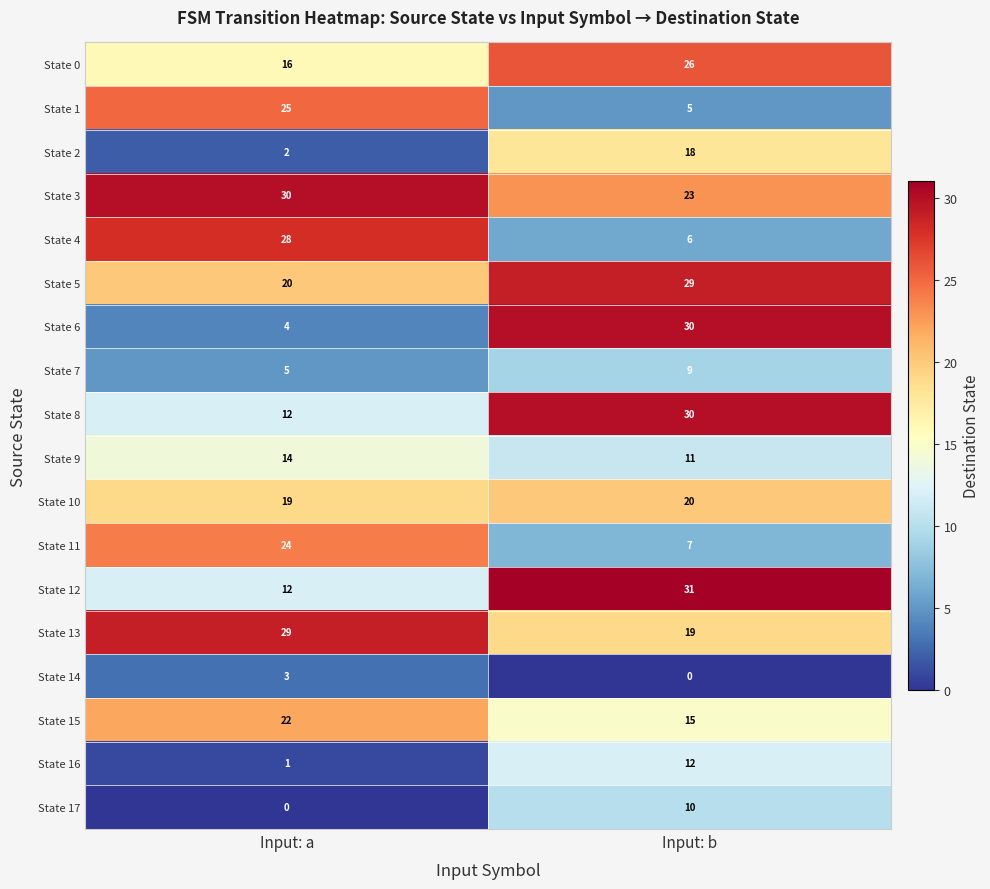

Is it true that State 5 equals 5 at Input: a?

False